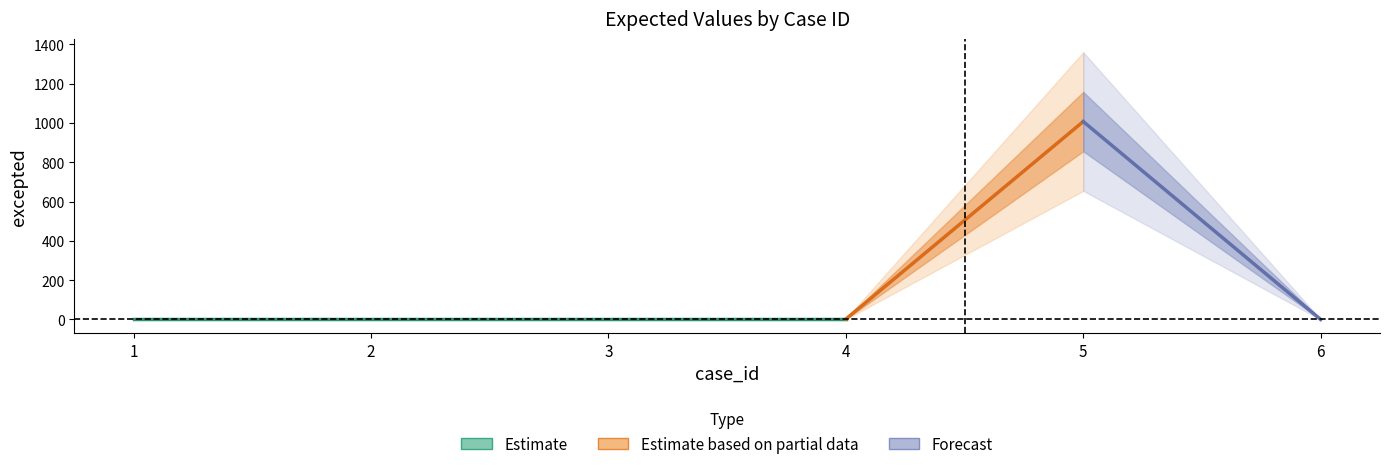

How many interior local peaks (higher than both neighbors) does the data have?

1